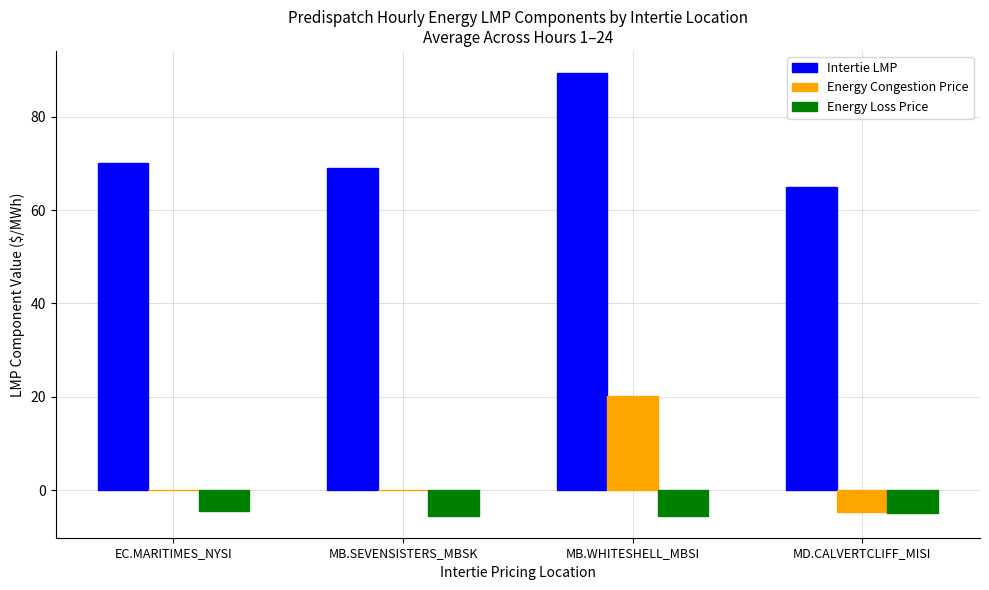

What is the sum of the Energy Congestion Price values at MD.CALVERTCLIFF_MISI and MB.WHITESHELL_MBSI?

15.6